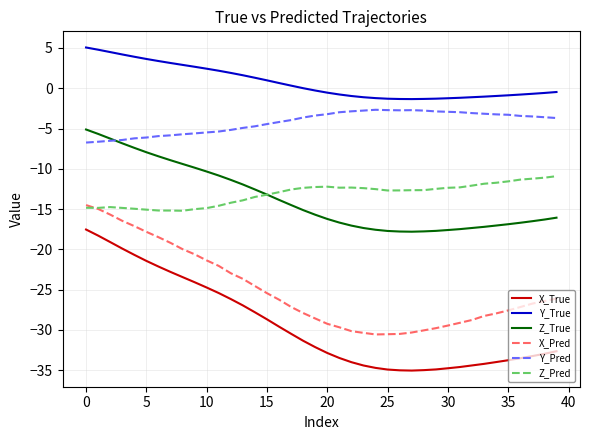

Which series has the widest spread of values?

X_True